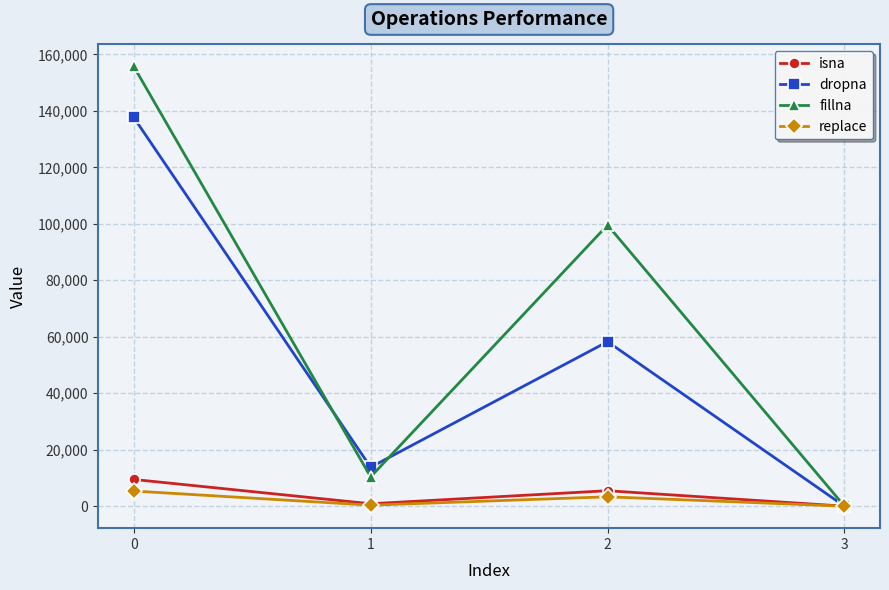

How many categories are shown in the chart?

4